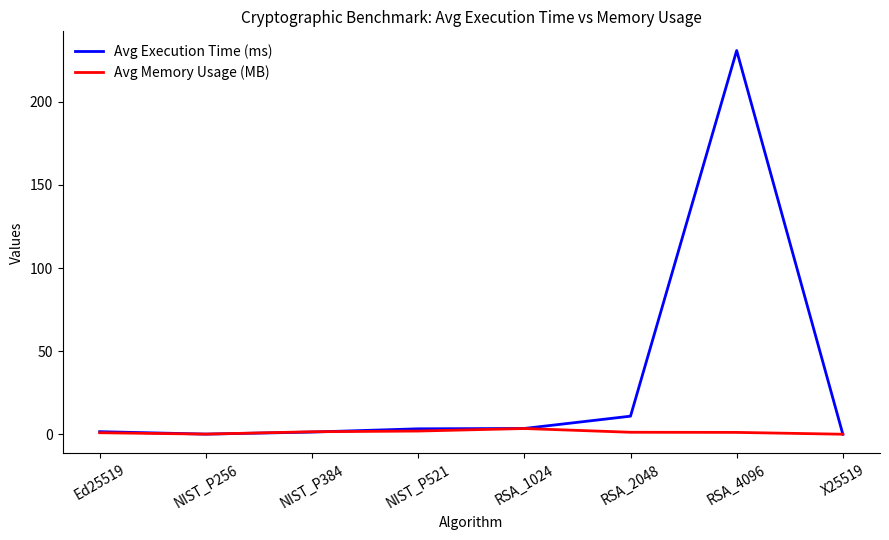

What is the greatest value displayed?

230.8